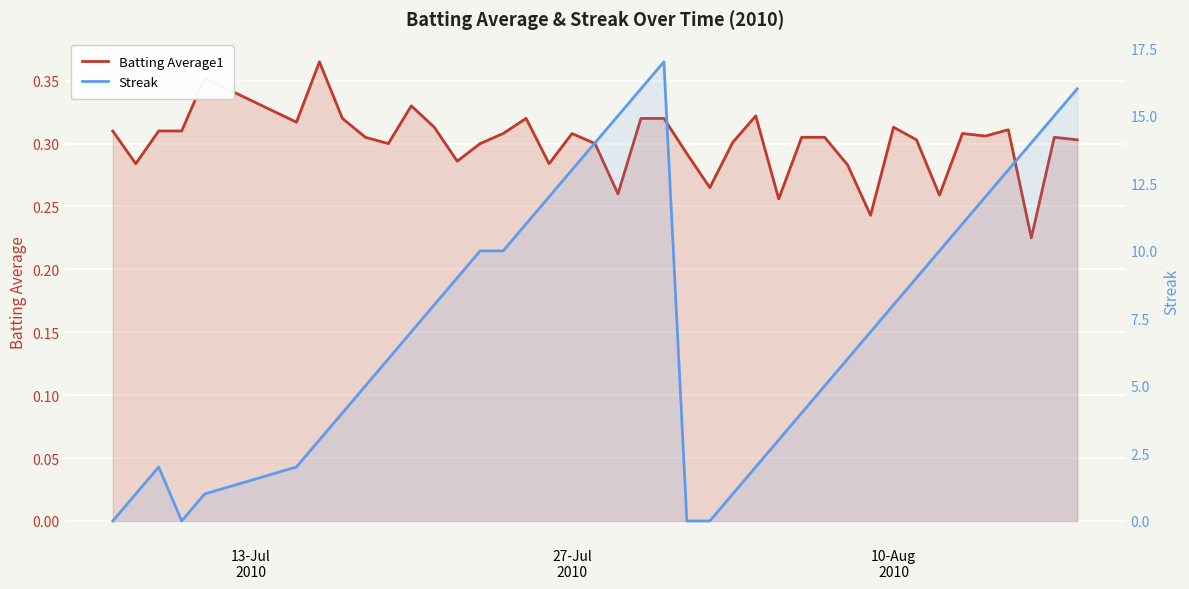

Between which two adjacent categories do Streak and Batting Average1 first intersect?

13-Jul
2010 and 27-Jul
2010